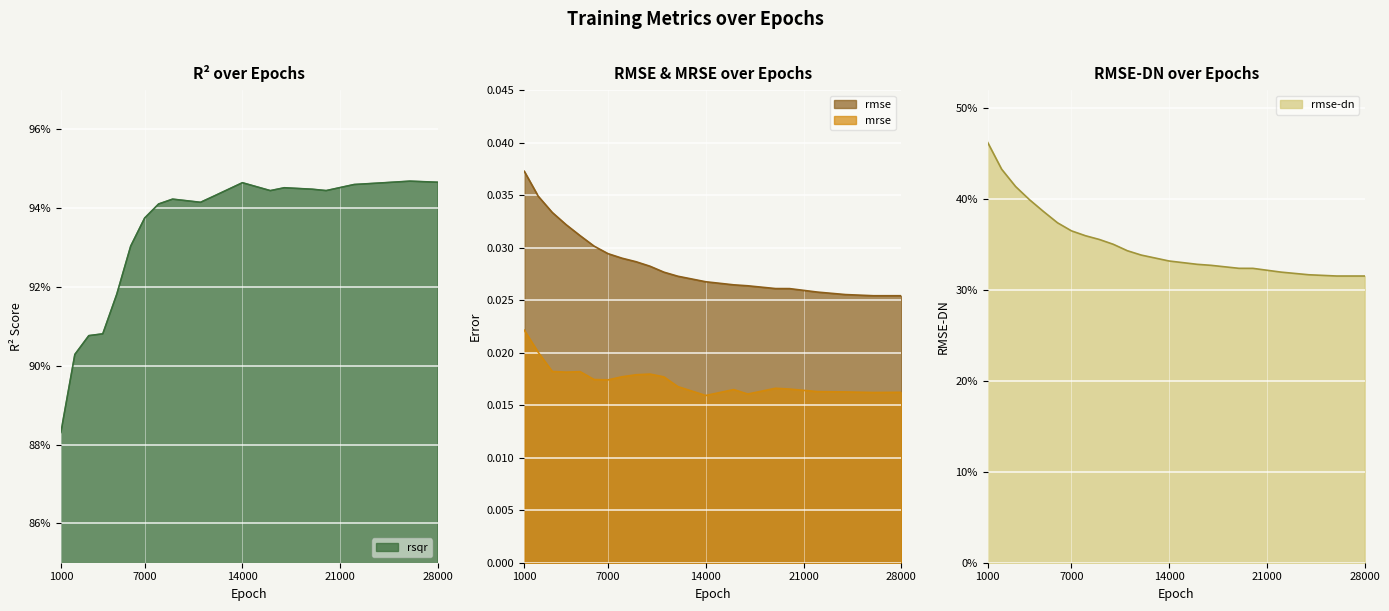

True or false: rmse and rsqr cross at least once.

False